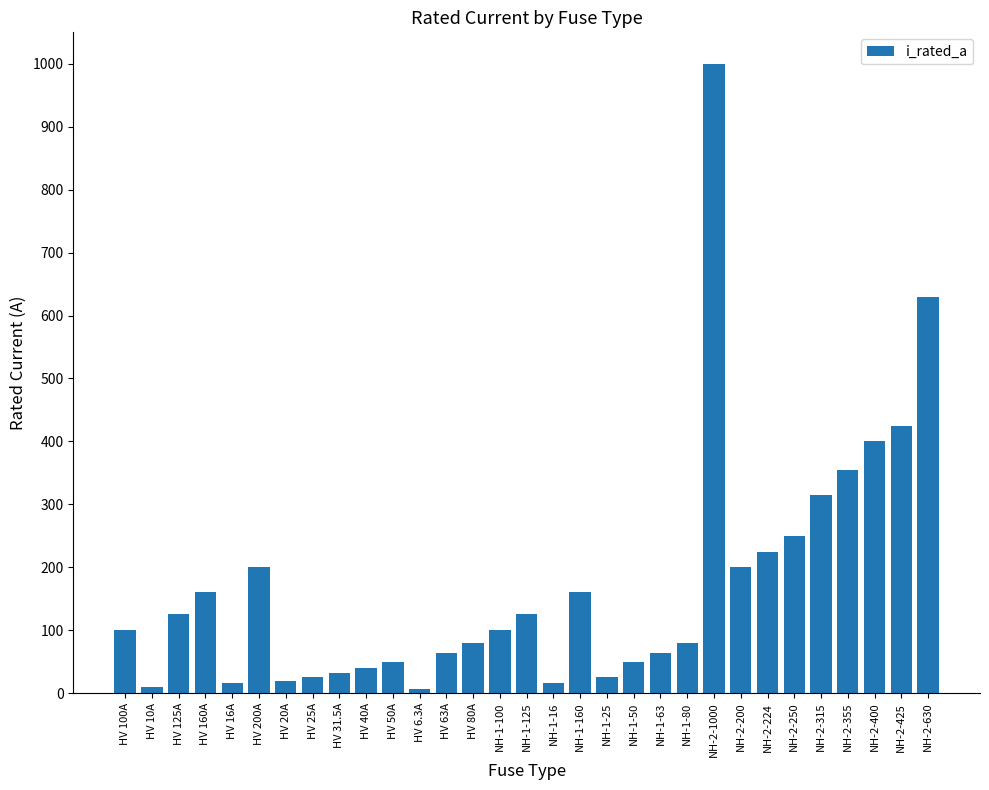

What position from the right is NH-2-200?

8